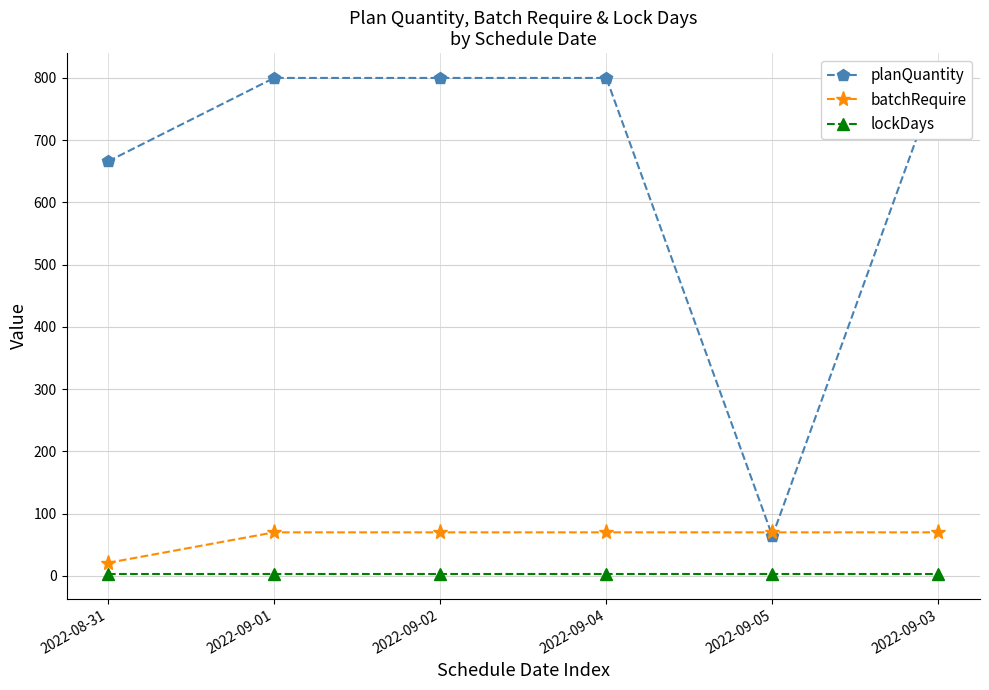

Which category has the lowest value across all series?

2022-08-31